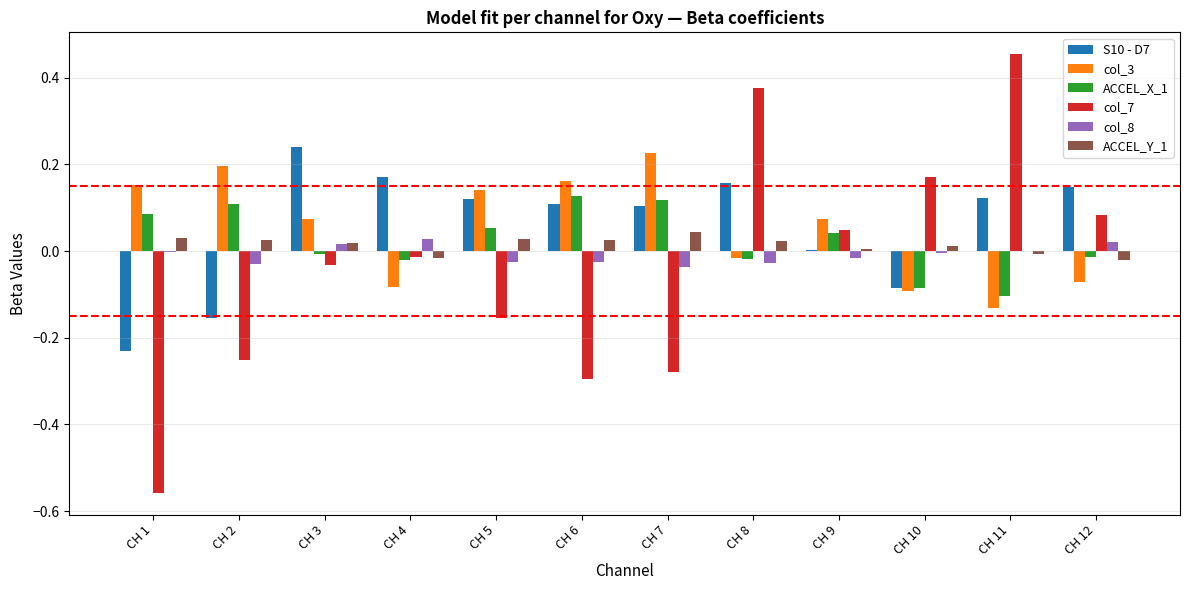

How many series are shown in this chart?

6